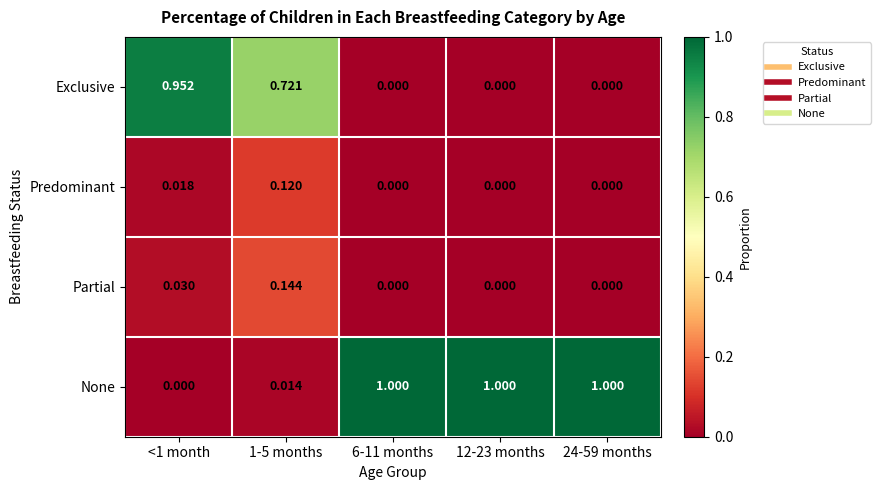

List the series in order of their peak value, lowest first.

Predominant, Partial, Exclusive, None